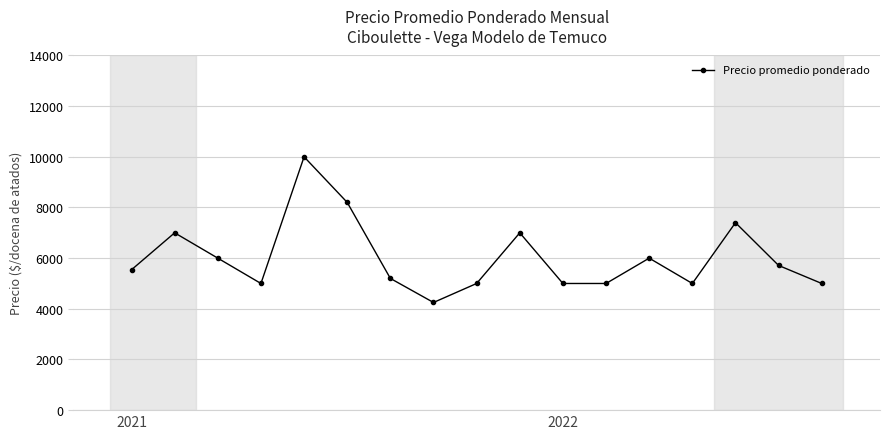

What is the minimum value shown in the chart?

4250.0